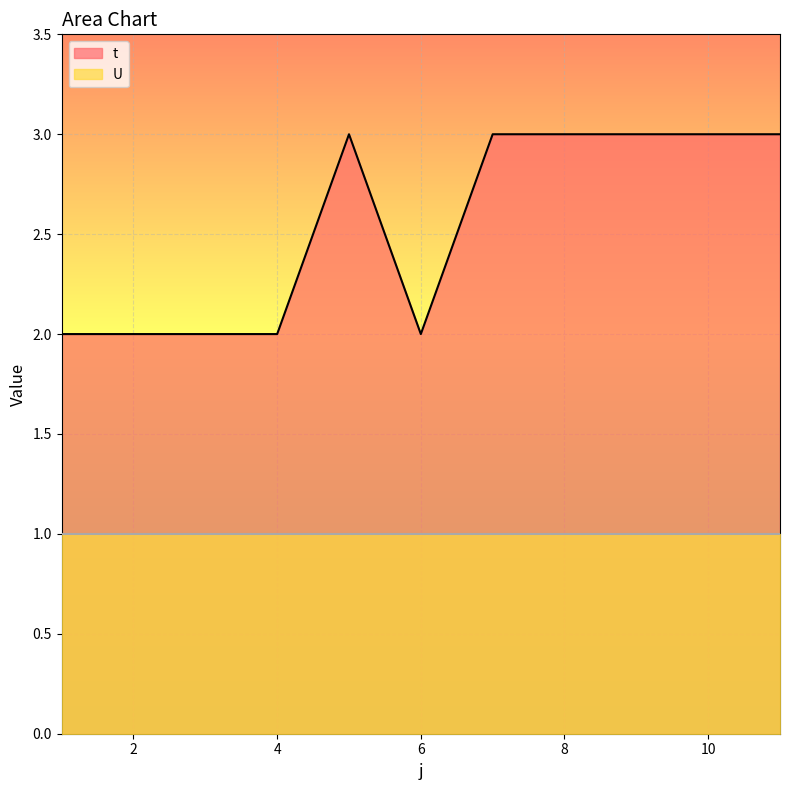

What is the change in value from 6 to 11?

+1